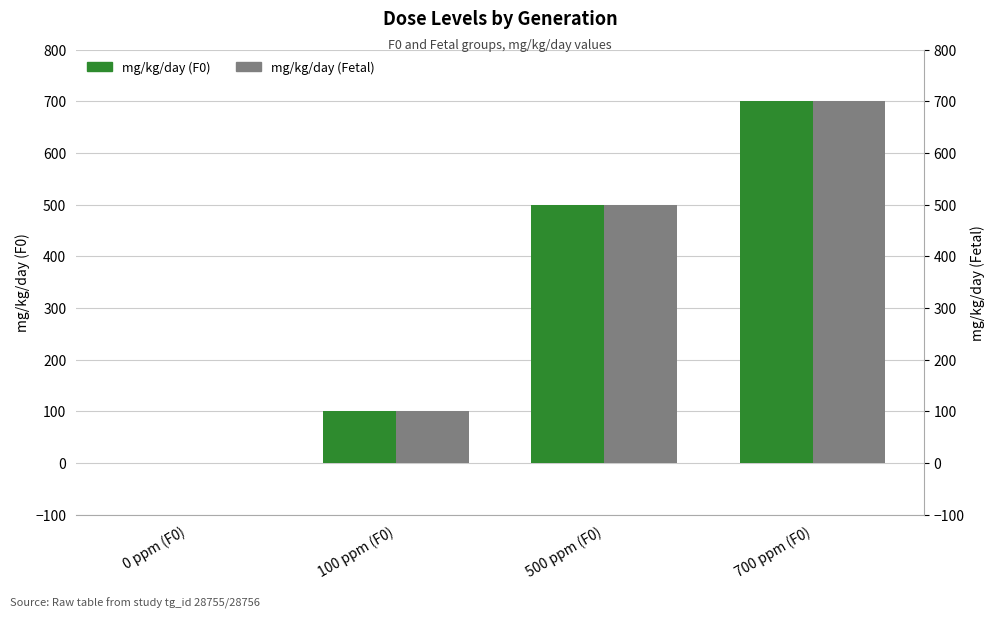

Reading right to left, extract all data points from this chart.

mg/kg/day (F0): 700 ppm (F0)=700	500 ppm (F0)=500	100 ppm (F0)=100	0 ppm (F0)=0
mg/kg/day (Fetal): 700 ppm (F0)=700	500 ppm (F0)=500	100 ppm (F0)=100	0 ppm (F0)=0